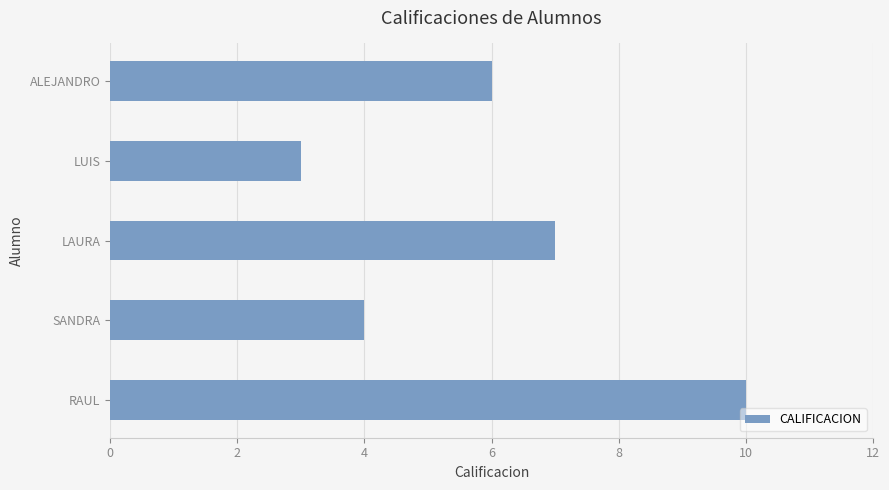

What is the sum of all values?

30